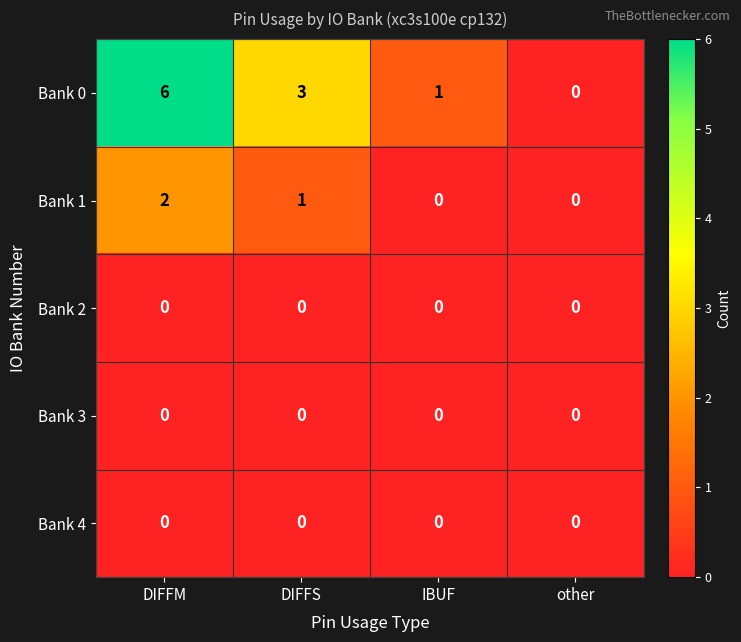

Reading left to right, extract all data points from this chart.

Bank 0: DIFFM=6	DIFFS=3	IBUF=1	other=0
Bank 1: DIFFM=2	DIFFS=1	IBUF=0	other=0
Bank 2: DIFFM=0	DIFFS=0	IBUF=0	other=0
Bank 3: DIFFM=0	DIFFS=0	IBUF=0	other=0
Bank 4: DIFFM=0	DIFFS=0	IBUF=0	other=0